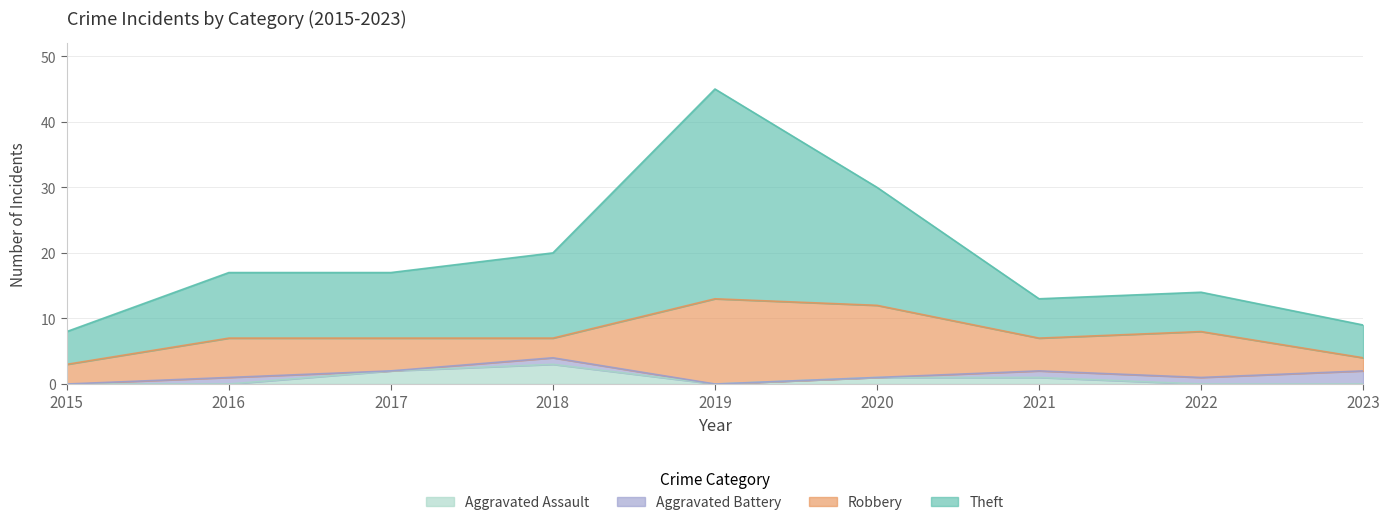

What is the maximum value shown in the chart?

45